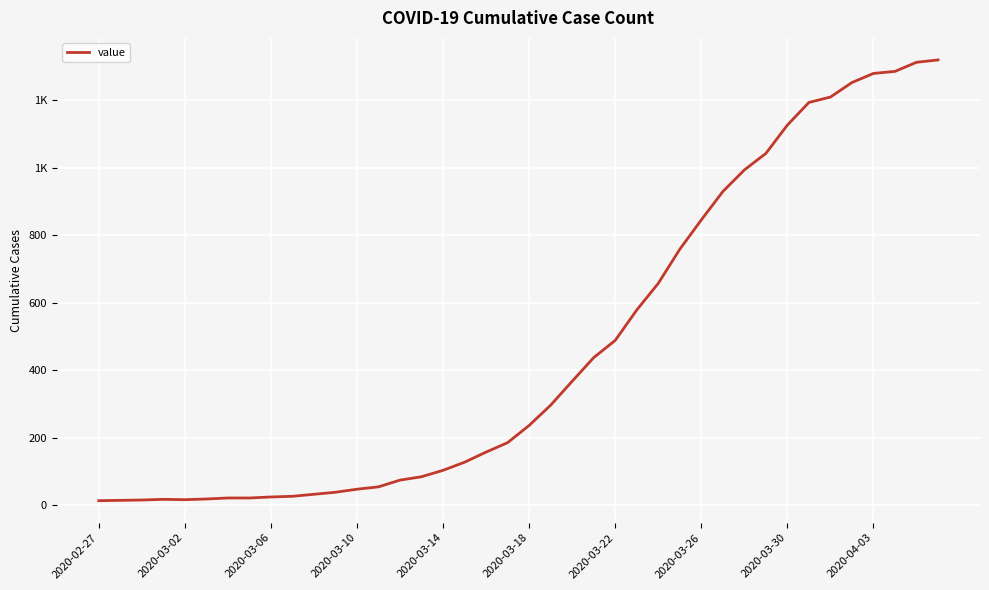

Does the chart display data point markers on the line(s)?

No